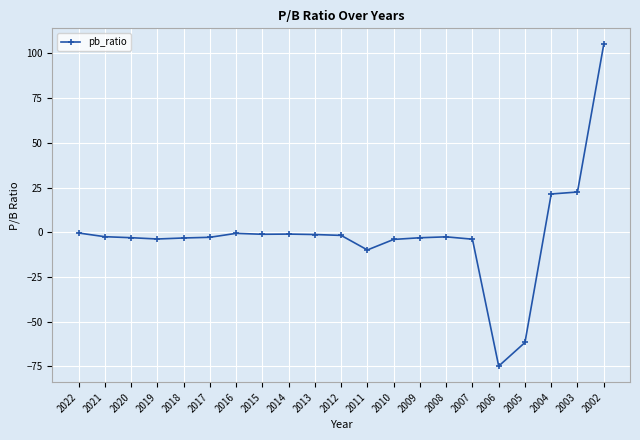

True or false: the data shows -74.8 at 2006.

True